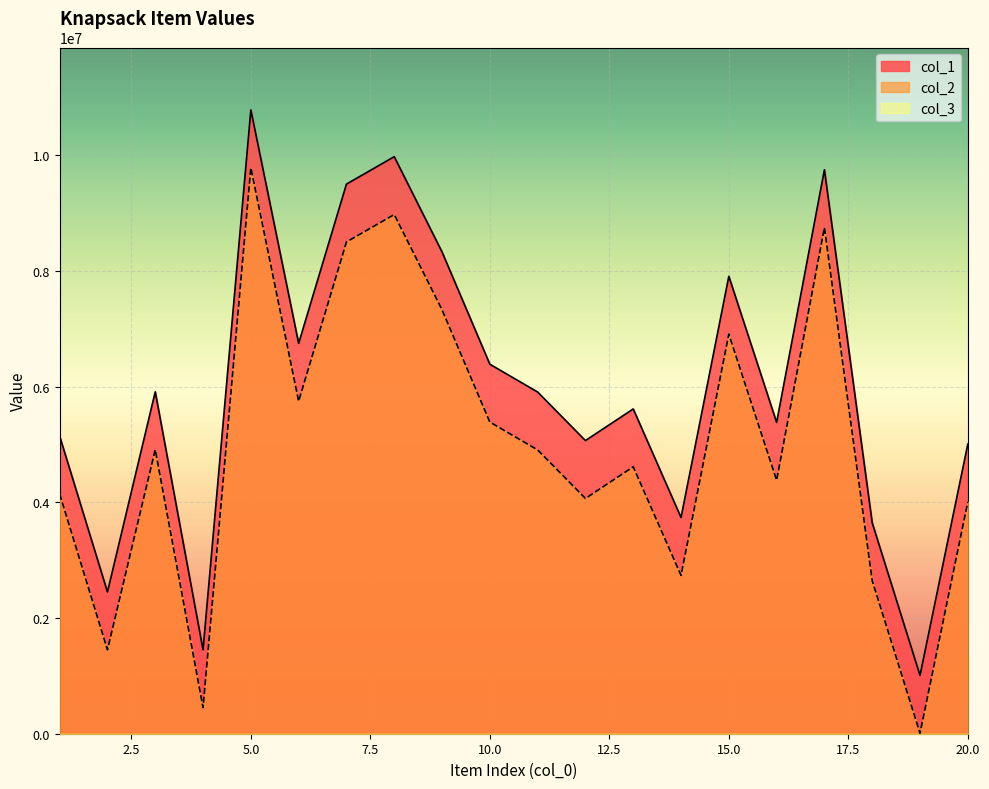

At which label does col_1 reach its peak?

5.0